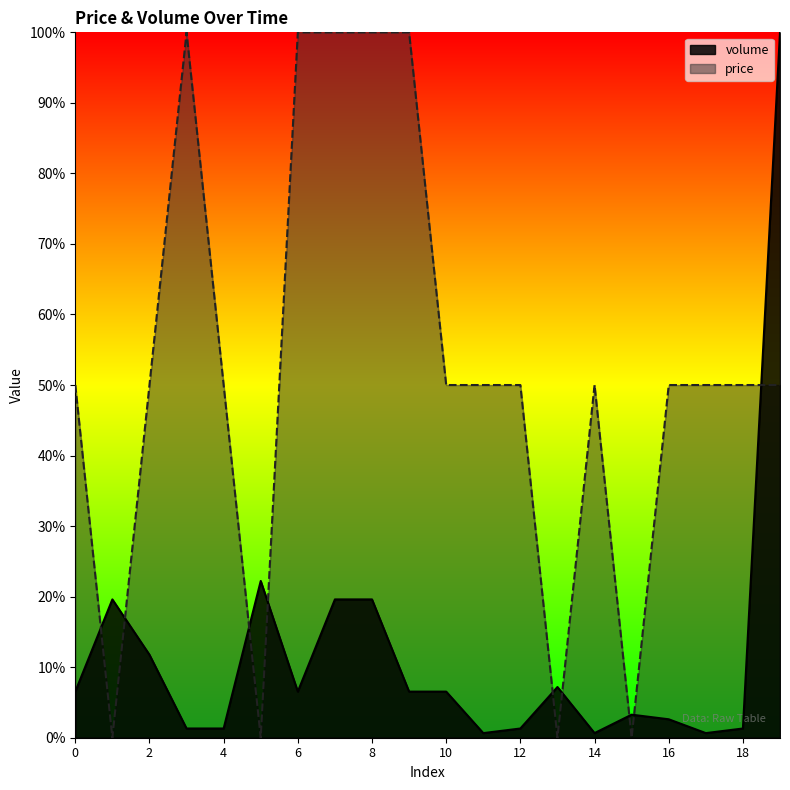

How many values in price are above zero?

16